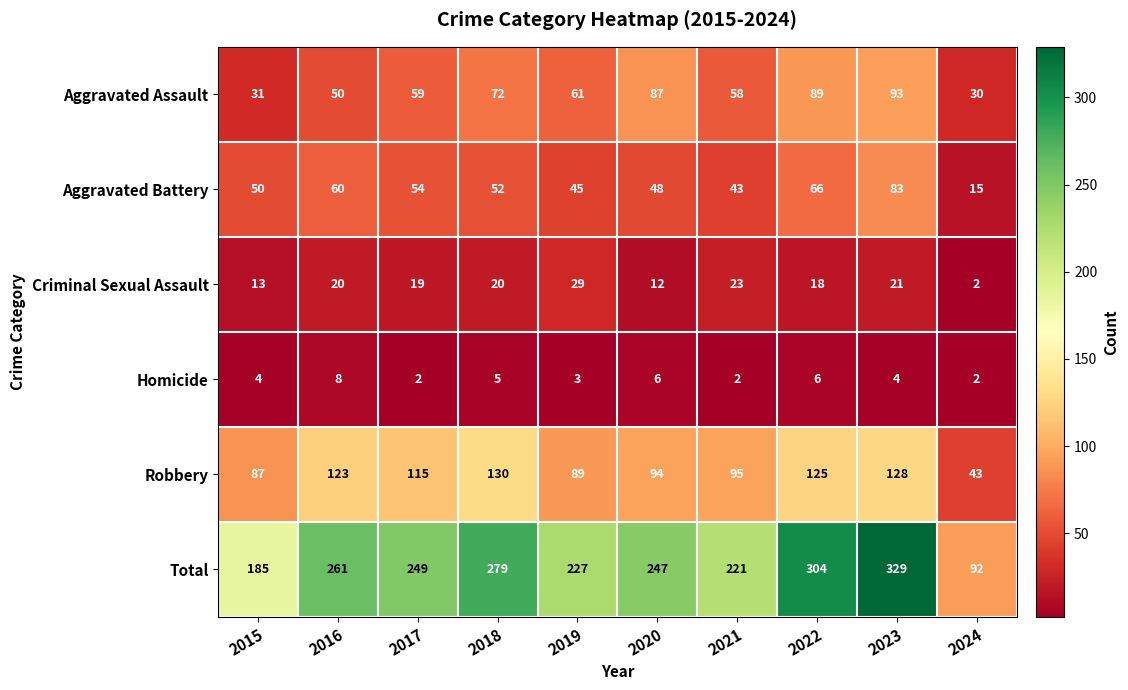

True or false: Aggravated Battery has a value of 84 at 2017.

False